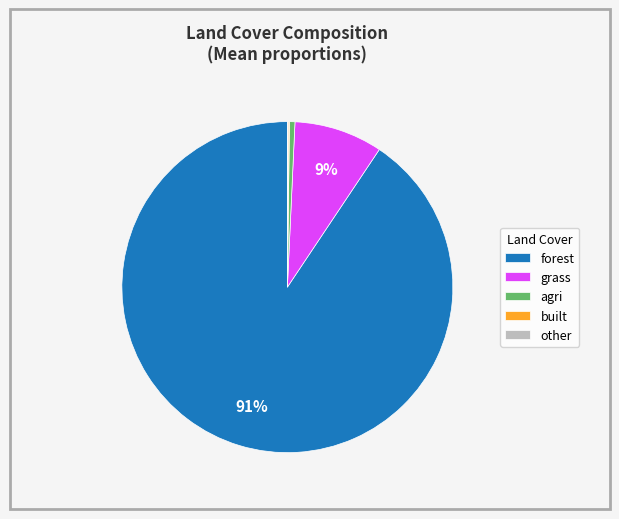

What is the largest slice in the pie chart?

forest